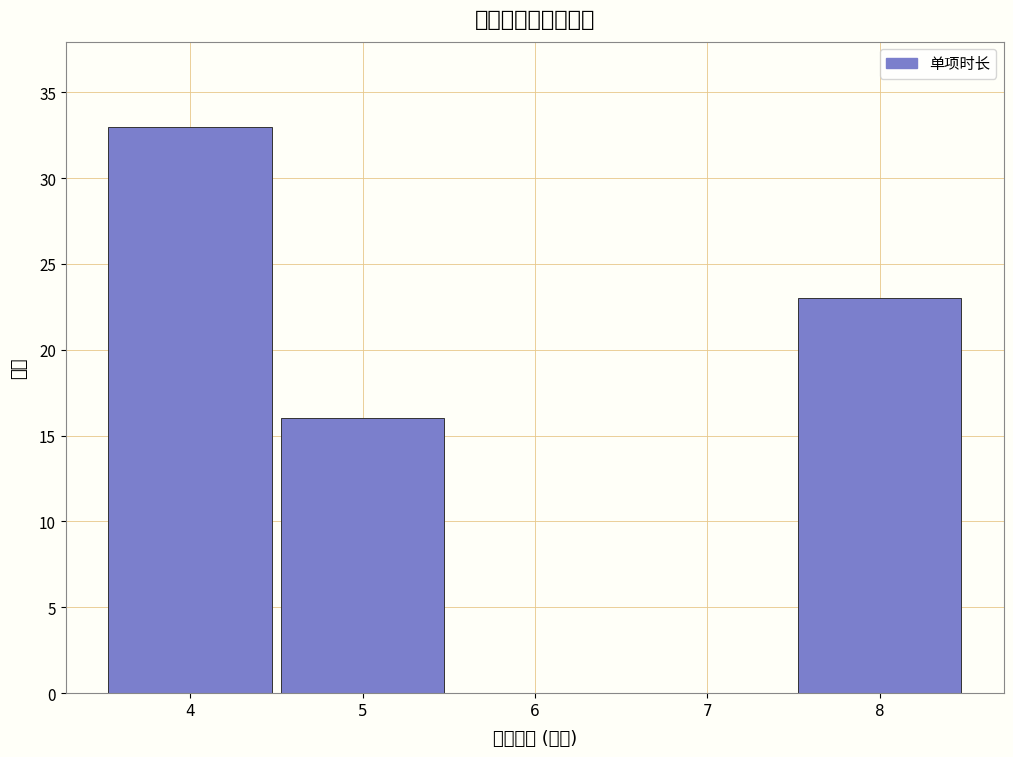

What is the height of the bar covering 4.5 to 5.5 on the x-axis? The values are not printed on the chart, so give them approximately, as read against the axis.

16